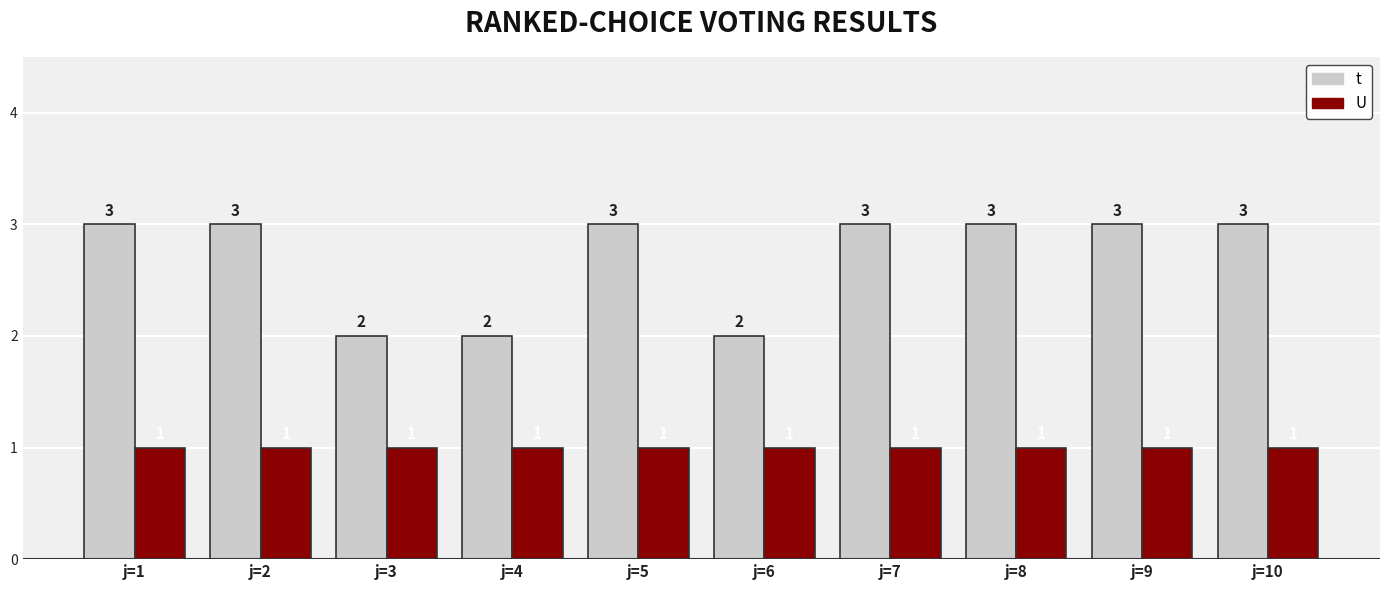

Rank the series by their average value, from lowest to highest.

U, t